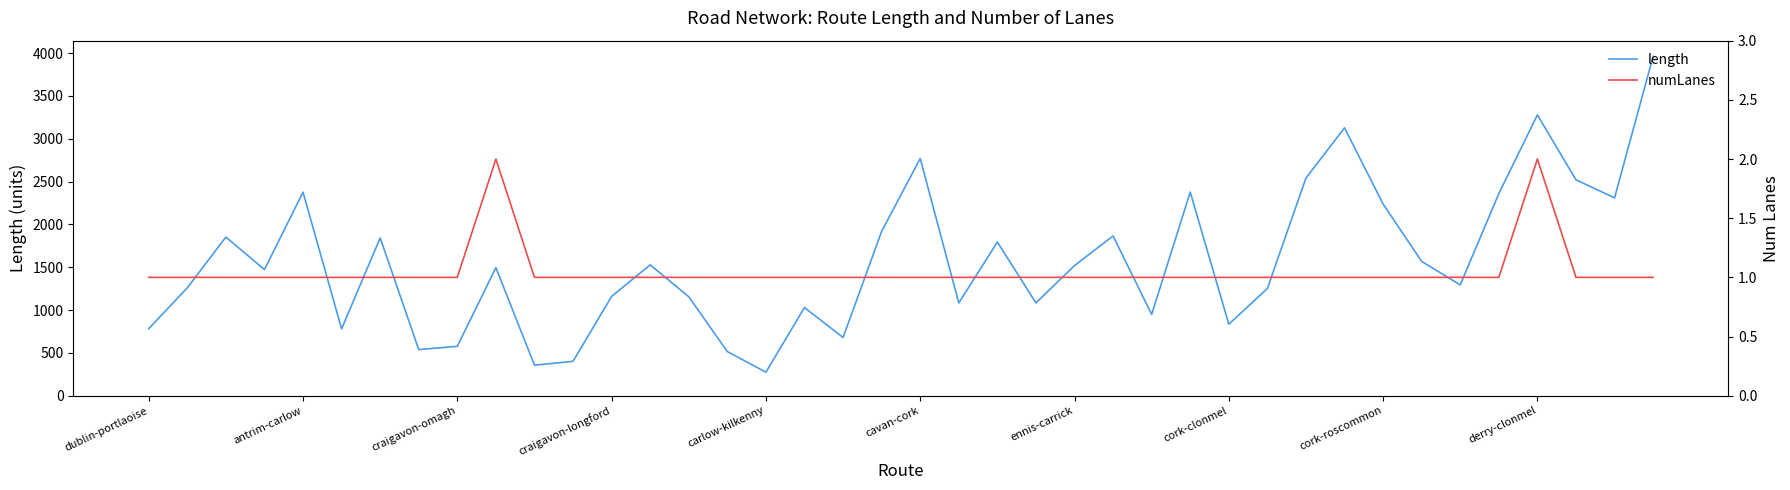

True or false: numLanes and length cross at least once.

False